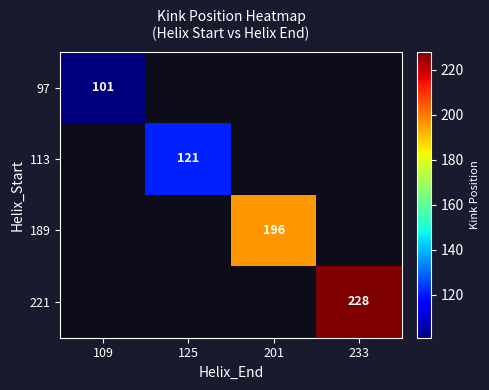

Which category has the highest value across all series?

233